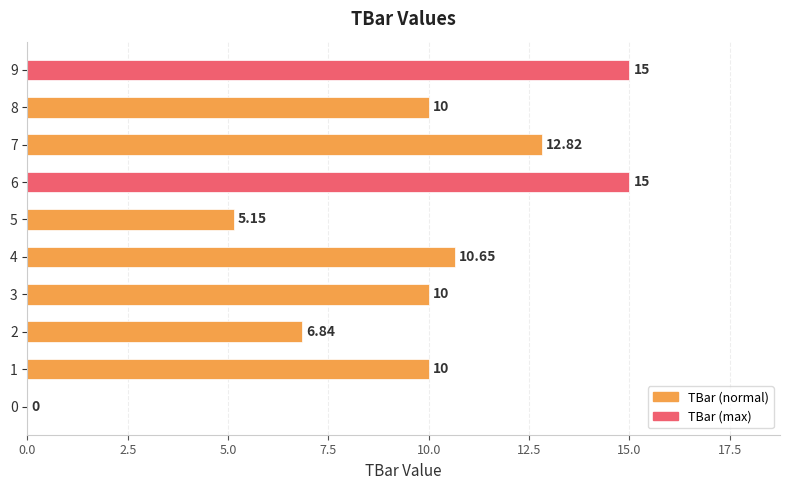

What is the change in value from 1 to 9?

+5.0